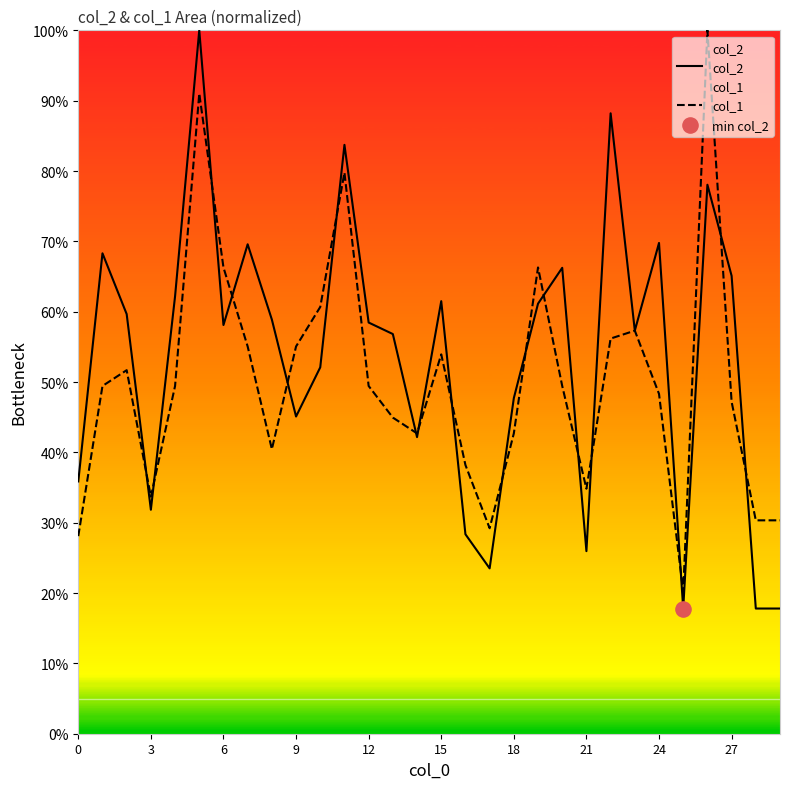

At how many categories does at least one series exceed 57?

18